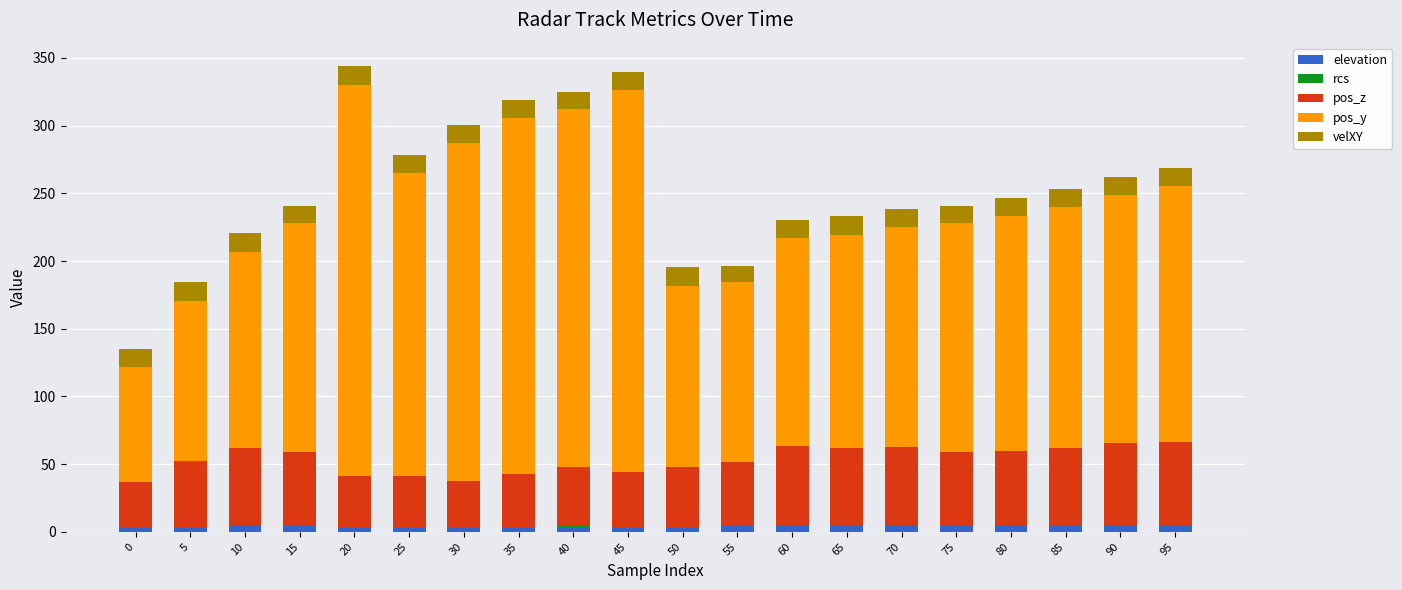

Is it true that elevation equals 4.8 at 65?

True